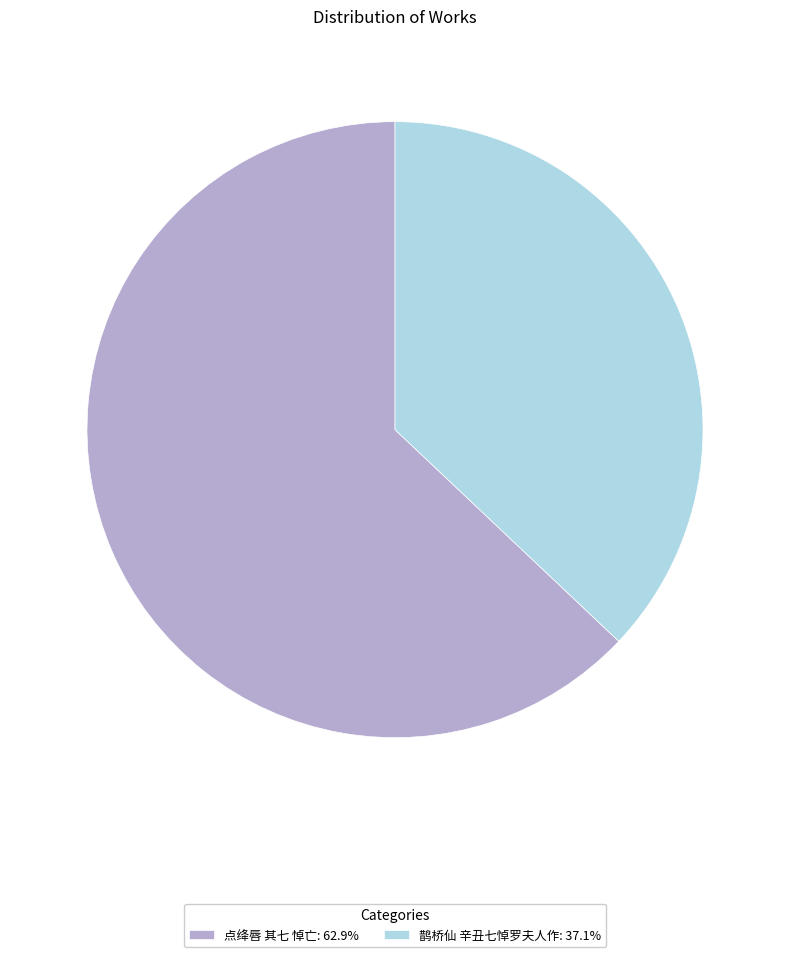

Do 点绛唇 其七 悼亡: 62.9% and 鹊桥仙 辛丑七悼罗夫人作: 37.1% together represent more than half of the pie?

Yes